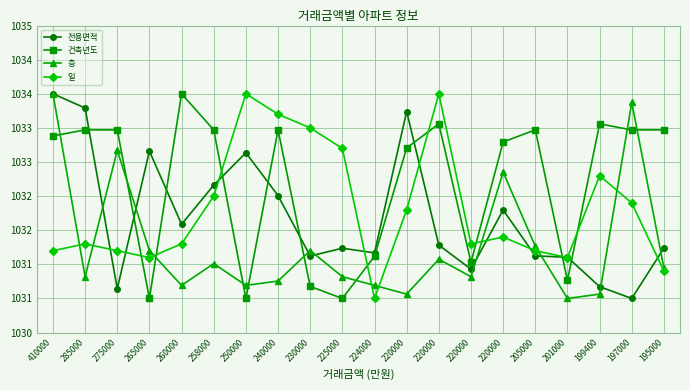

Is this an area chart (filled region under the line)?

No